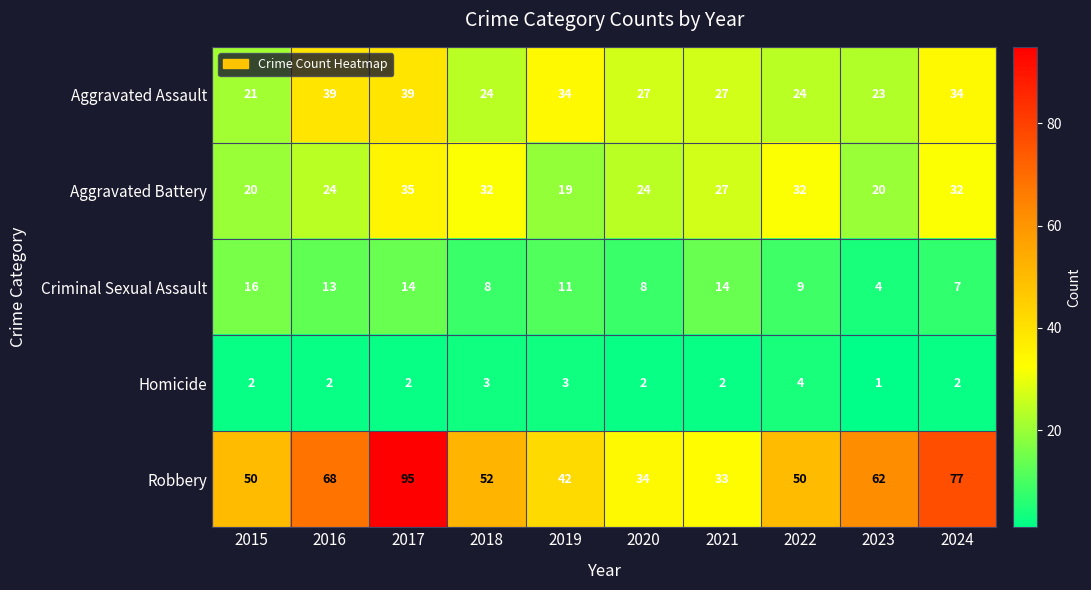

Which series changed the most between 2017 and 2021?

Robbery